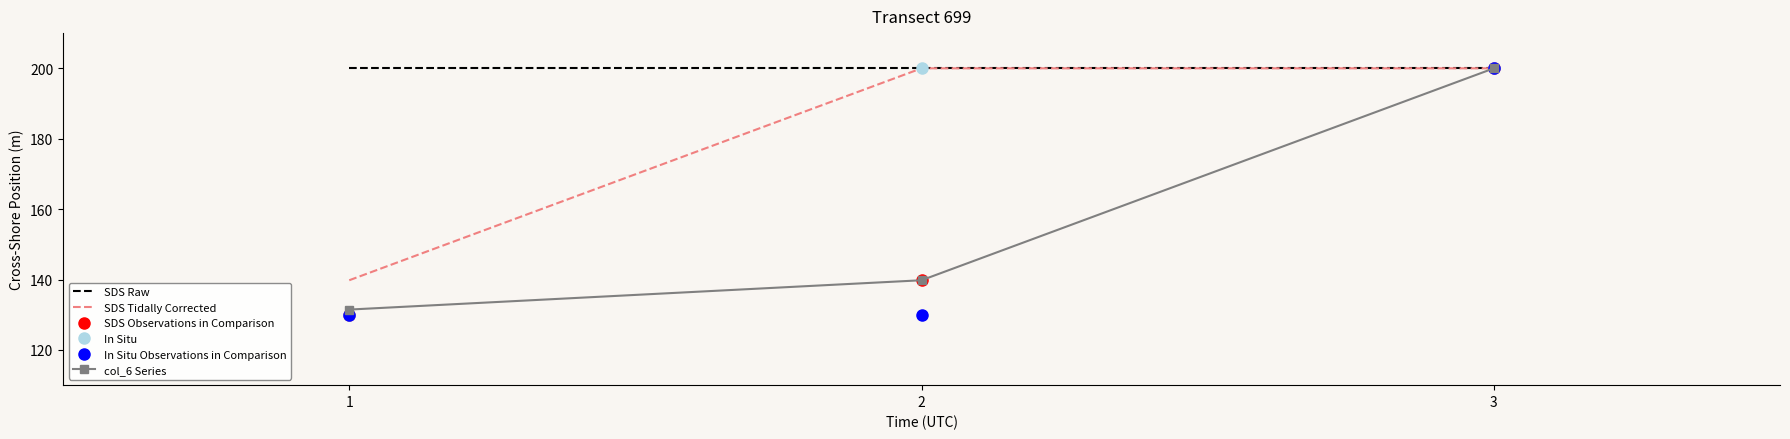

What is the total value across all series at 2?

1009.6